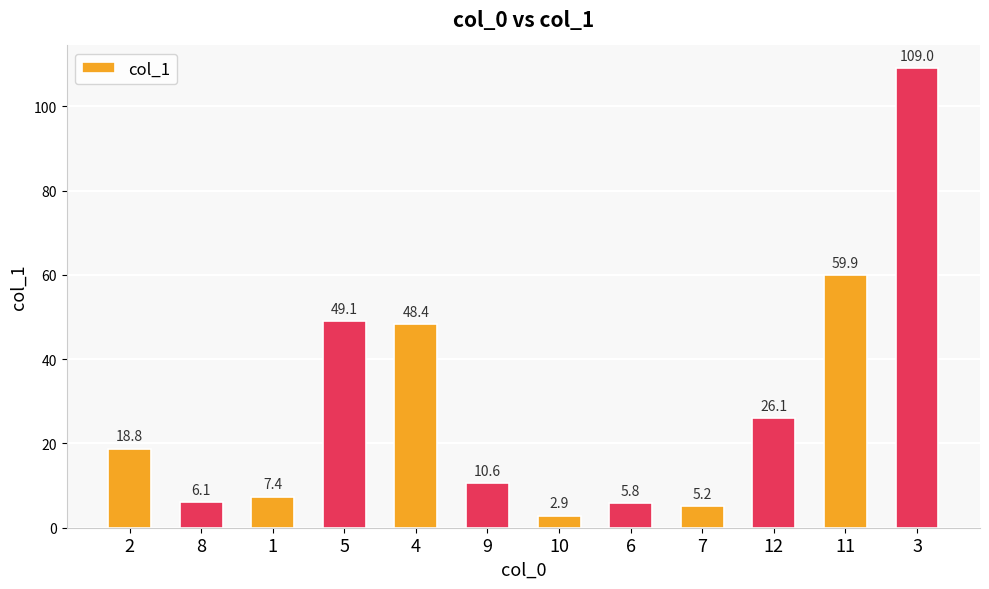

Count the number of data series in this chart.

1